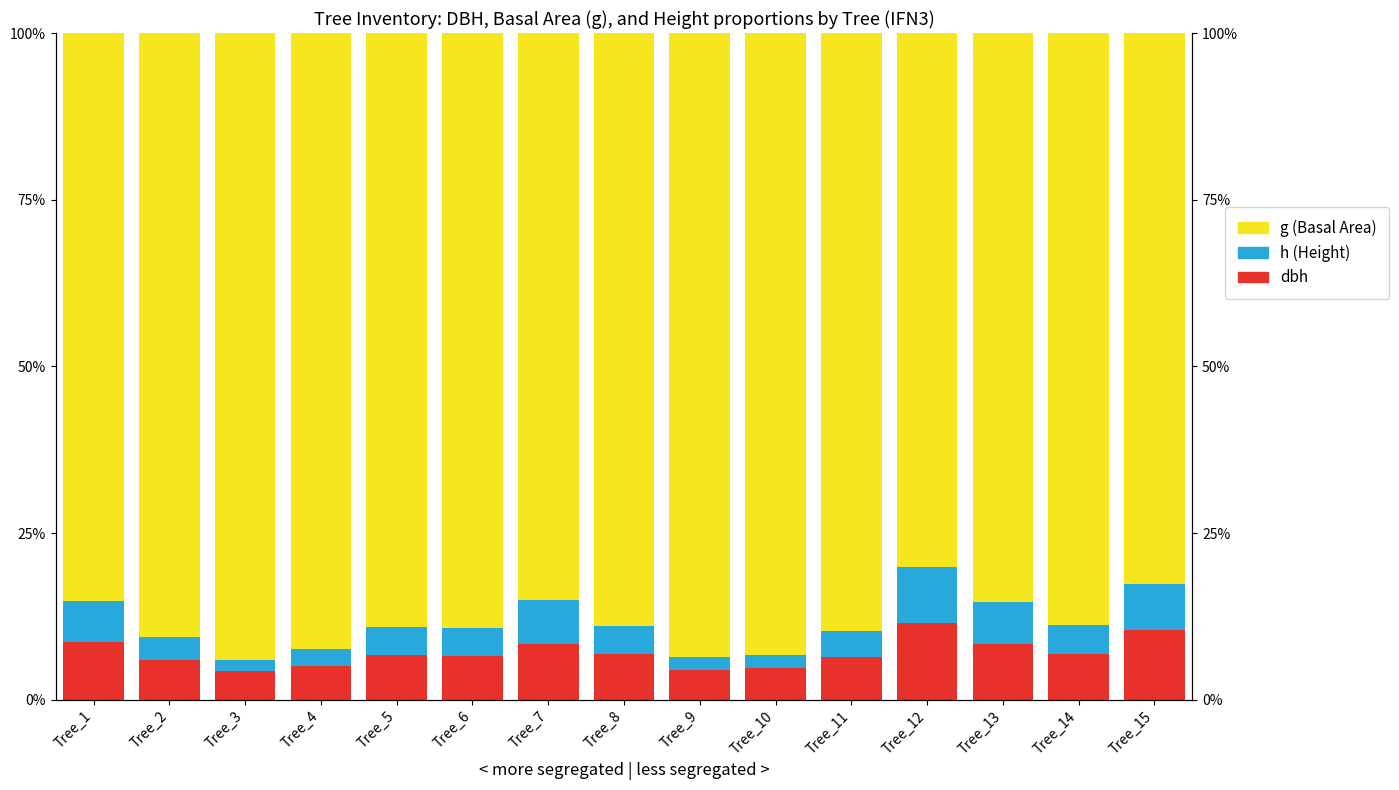

At how many categories does at least one series exceed 15?

15